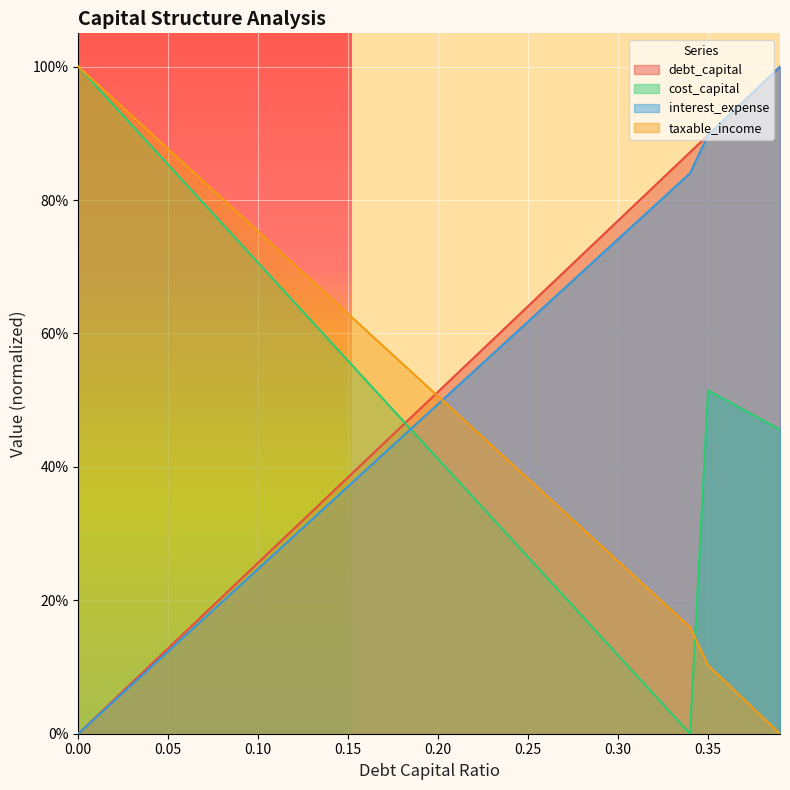

Which series ends up on top after the final intersection of cost_capital and taxable_income?

cost_capital